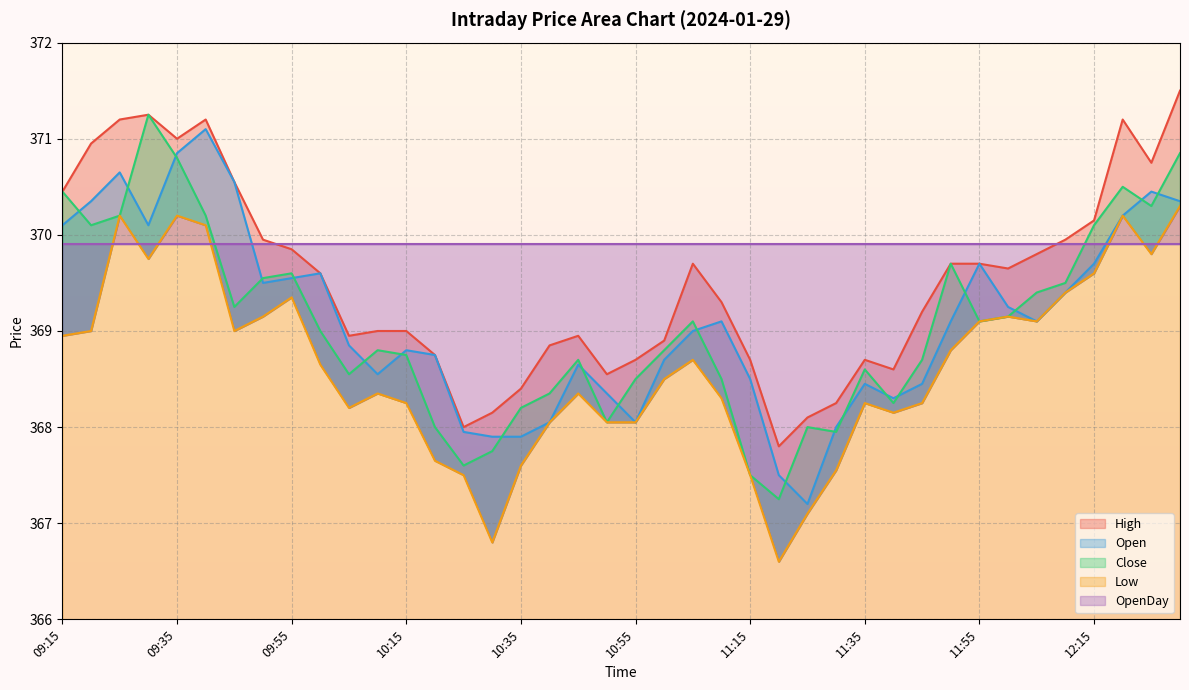

Which series has the largest total across all categories?

High